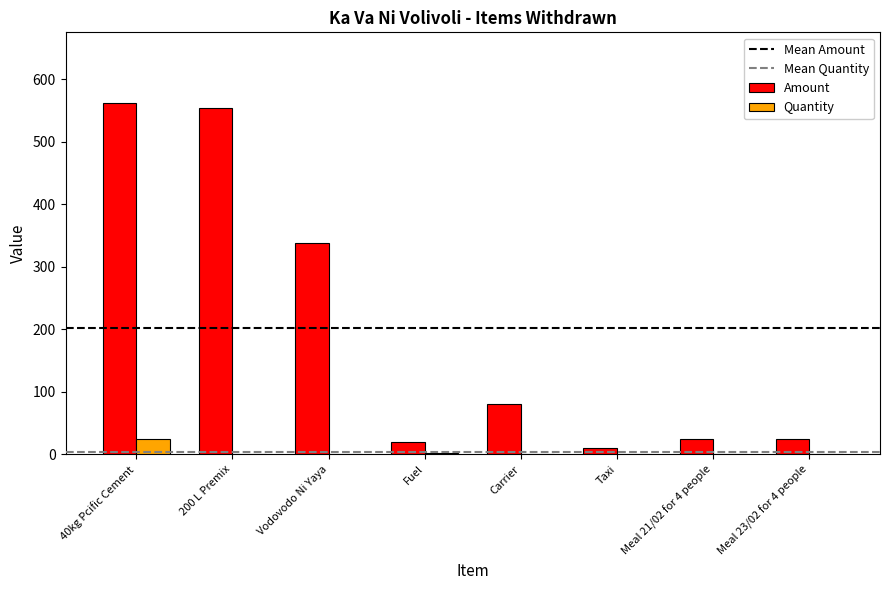

What is the sum of all Quantity values?

33.0